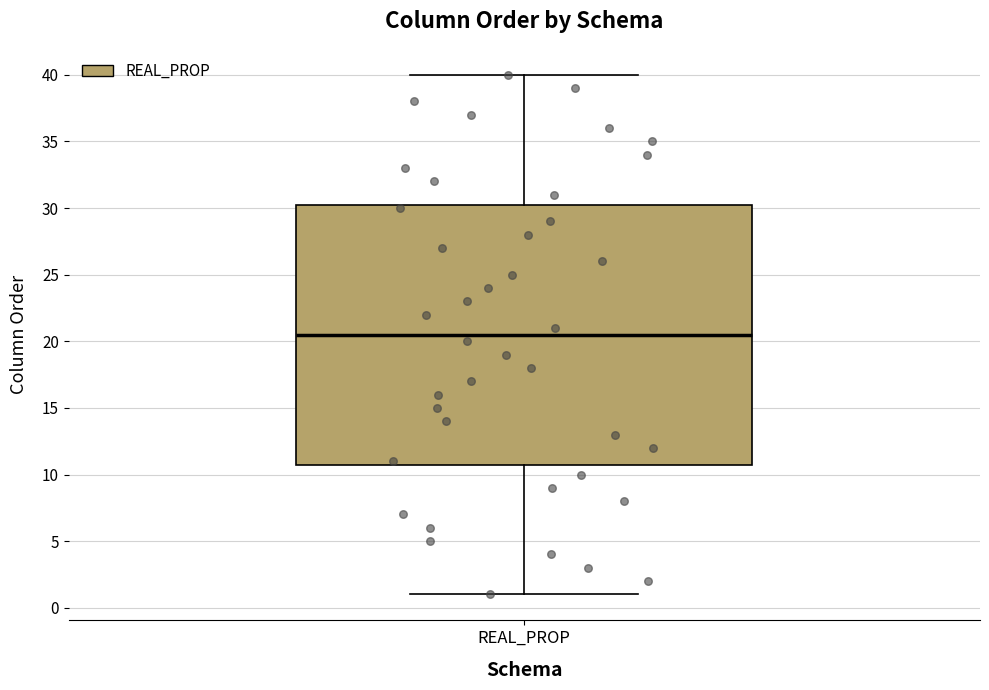

Transcribe this box plot: give where the median line is, the range the box spans, and where the two whiskers end, as read against the y-axis. The values are not printed on the chart, so give them approximately, as read against the axis.

median 20.5, box 11.0 to 30.5, whiskers 1.0 to 40.0